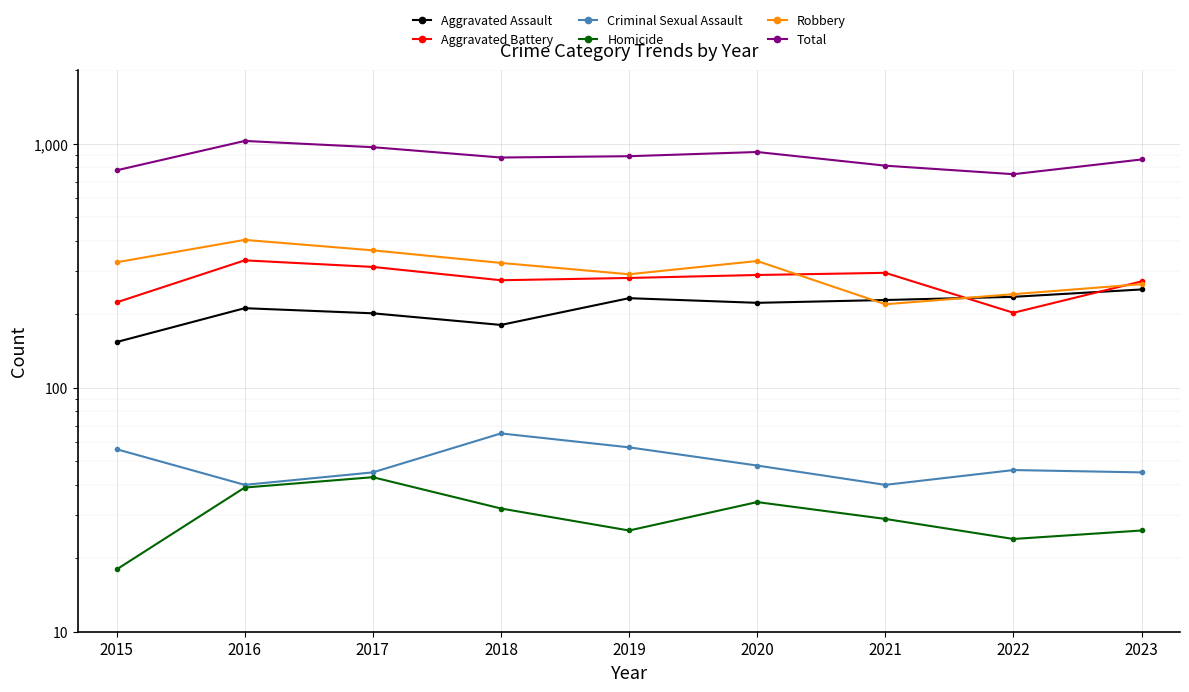

How many data points does each series have?

9